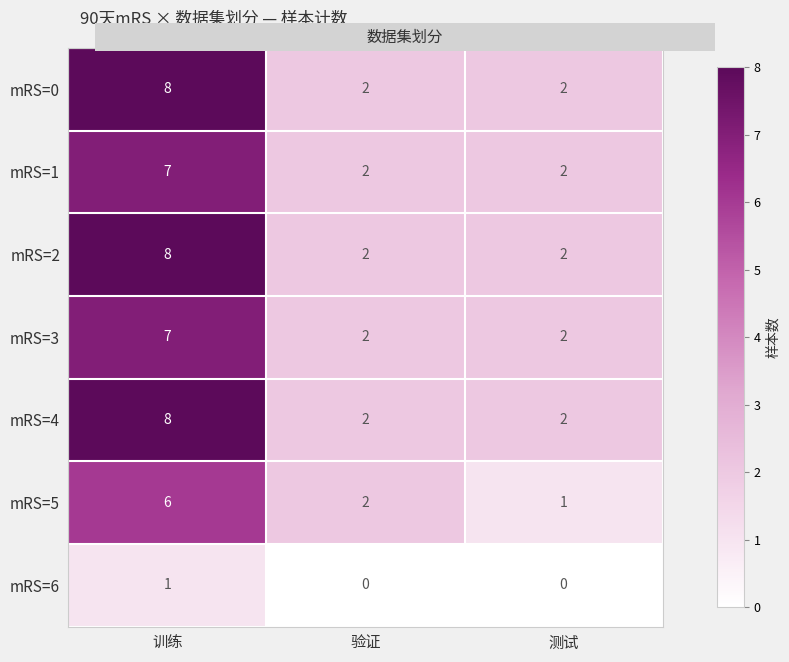

What value does the mRS=1 series have at 训练?

7